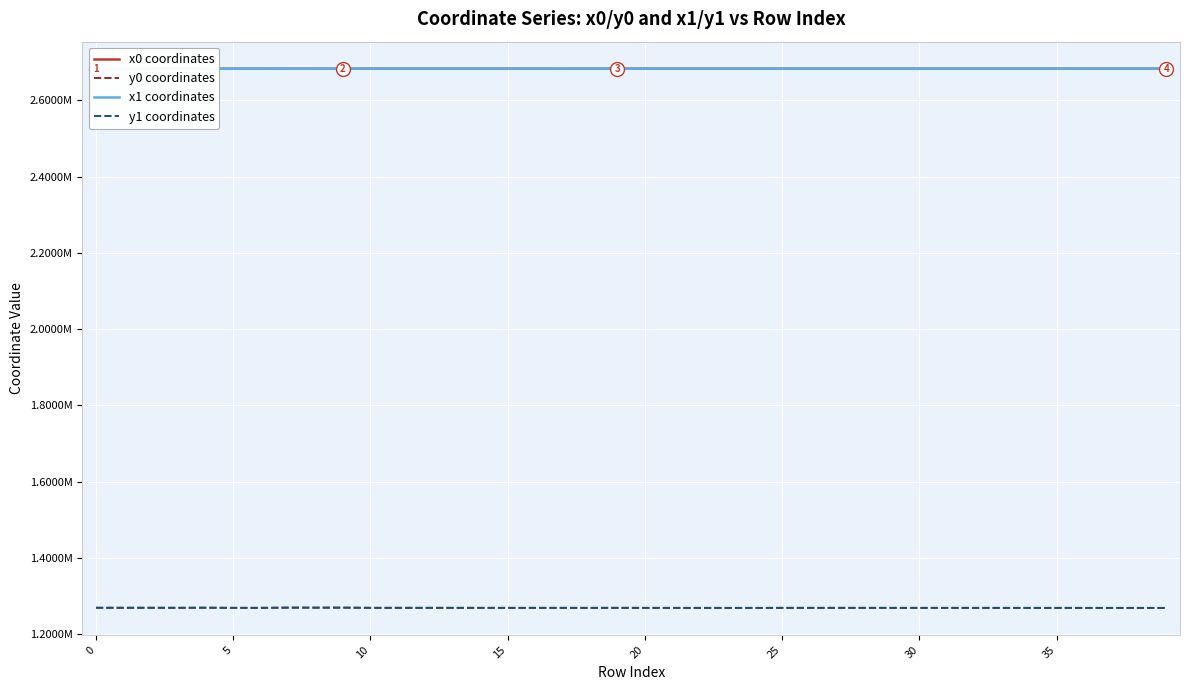

Where is the first local minimum for y1 coordinates?

5